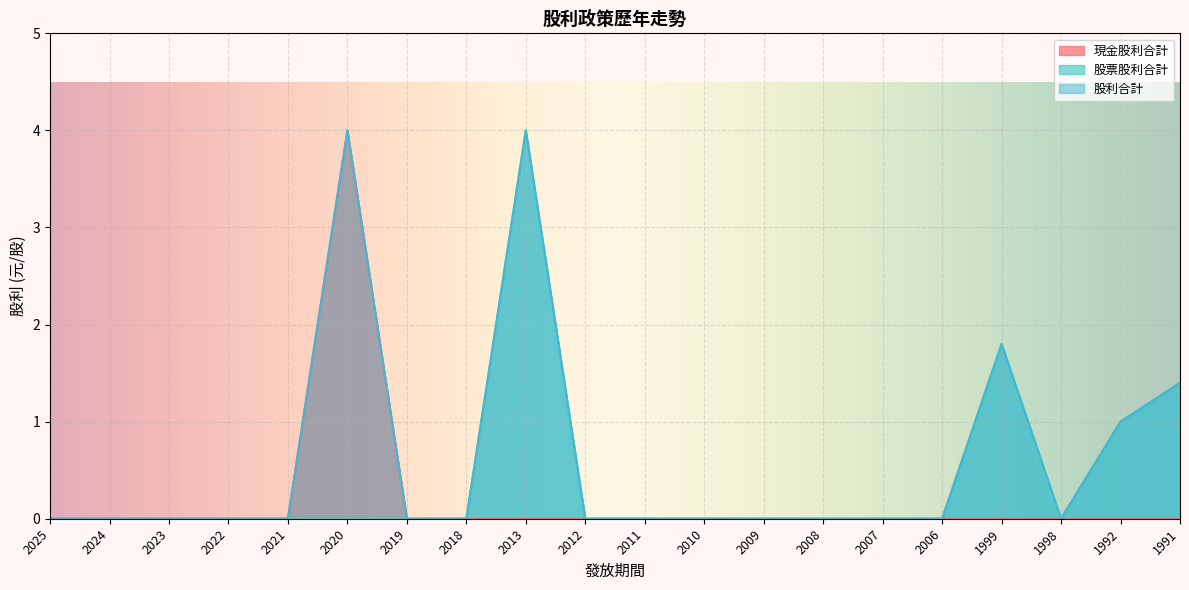

The 股票股利合計 series shows -2.7 at 2024. True or false?

False